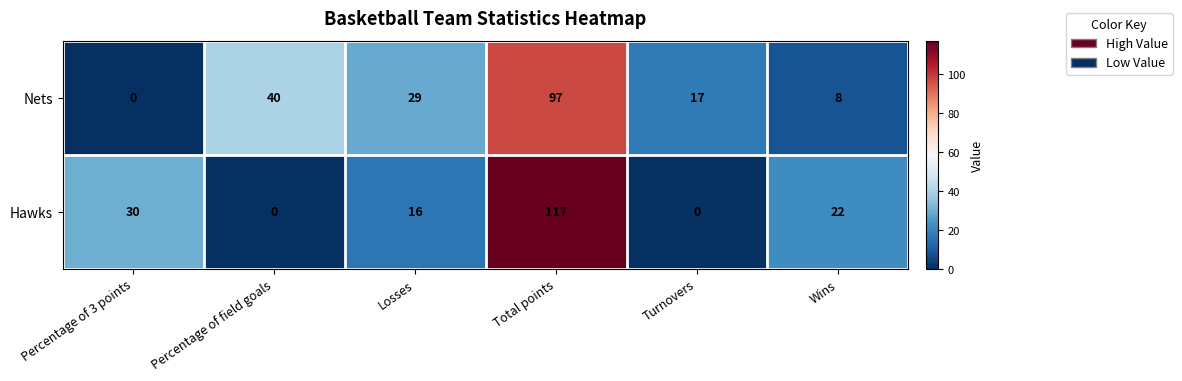

At which category is the sum across all series the highest?

Total points